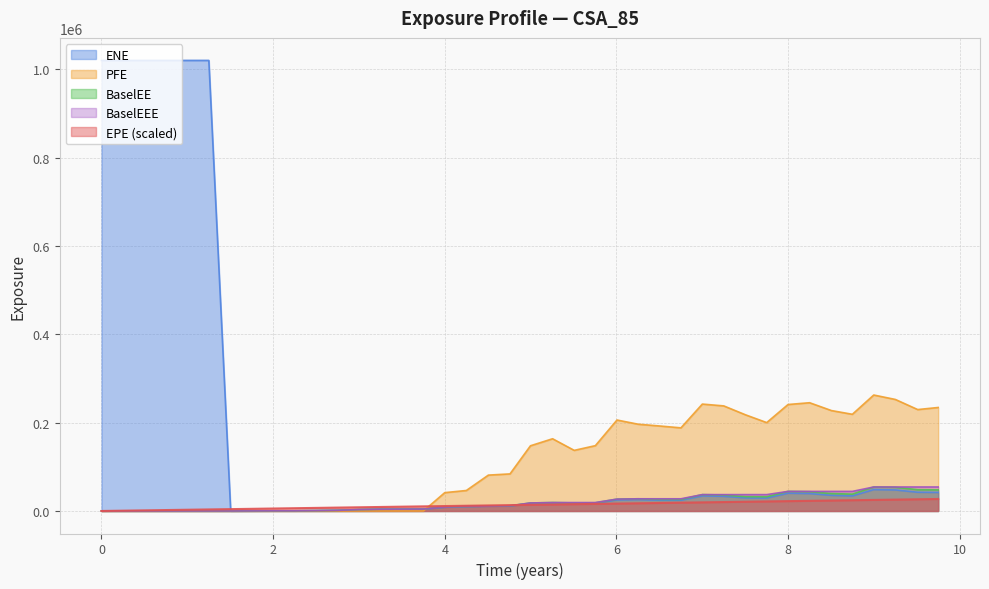

True or false: BaselEE has a value of 0.0 at 0.

True